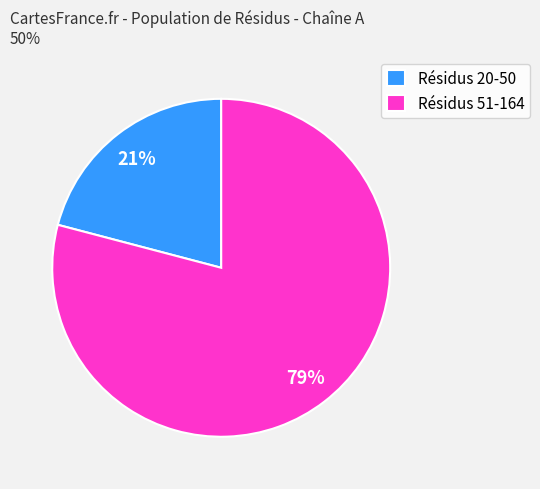

Rank the categories by value from lowest to highest.

Résidus 20-50, Résidus 51-164